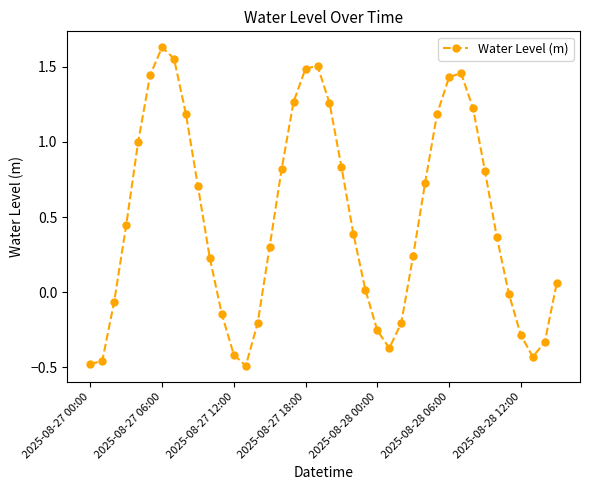

What is the sum of all values?

19.4